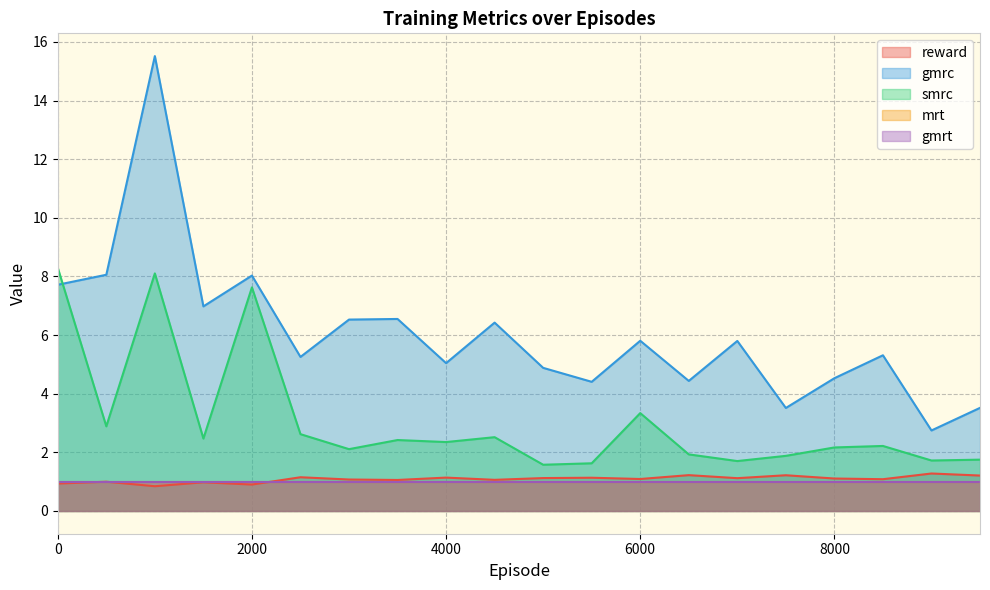

What is the smallest value displayed?

0.8